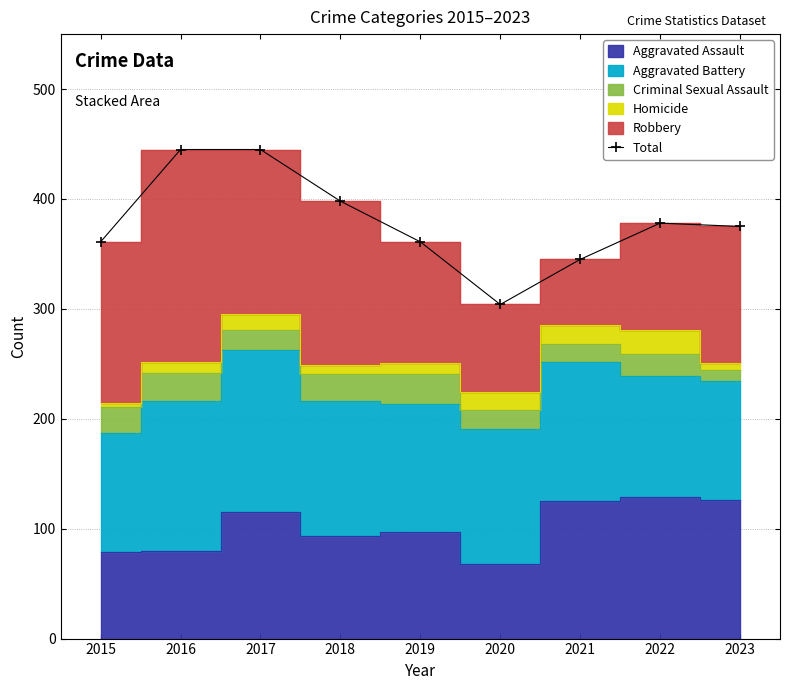

At which category does the chart reach its peak across all series?

2016